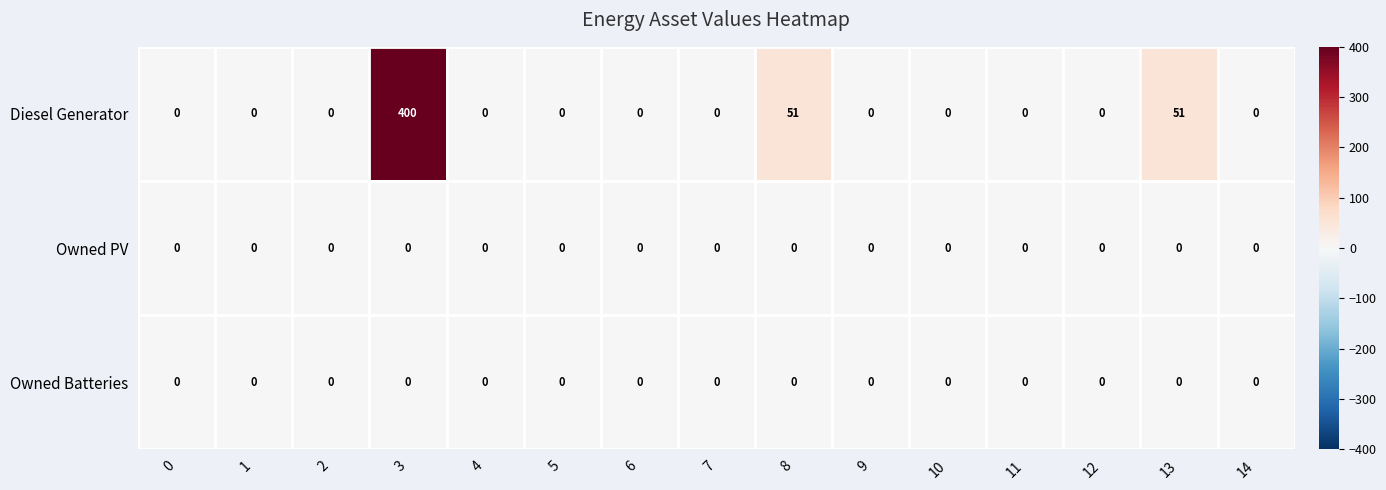

True or false: Diesel Generator has a value of 0 at 4.

True